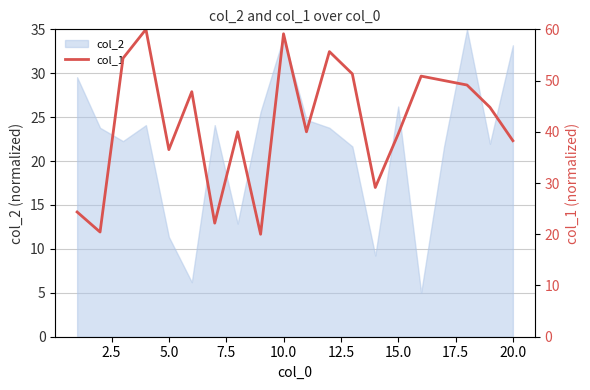

What is the highest value of the col_2 series?

35.0